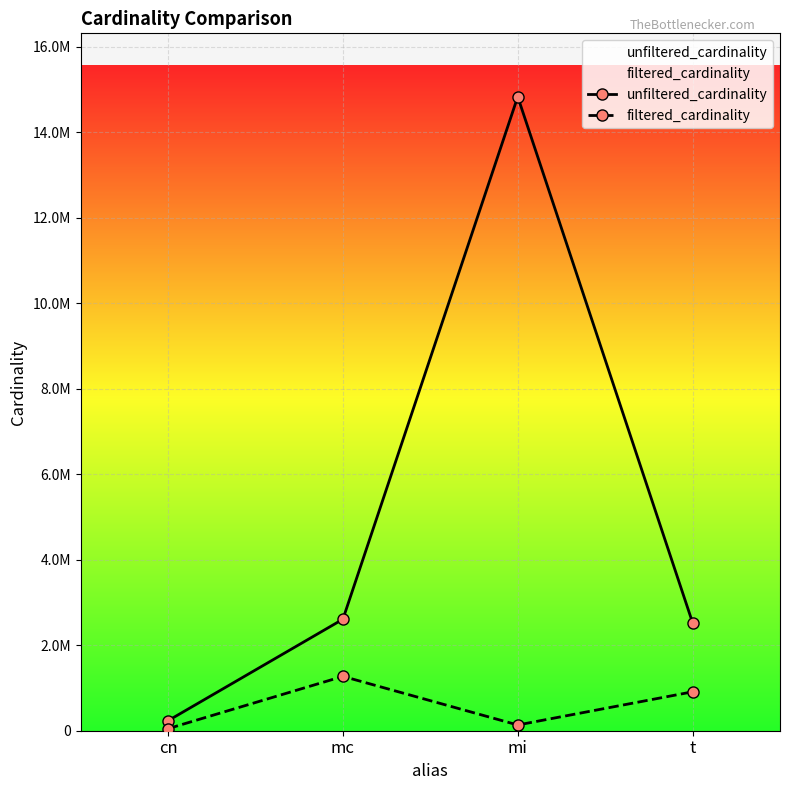

The value of unfiltered_cardinality at mc is 2609129. True or false?

True